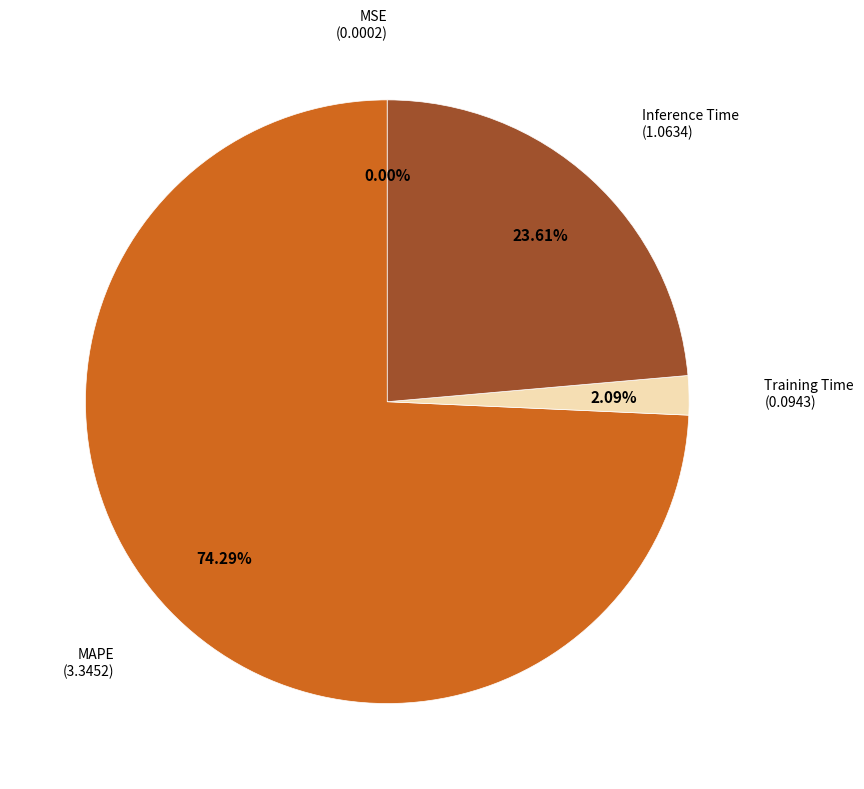

Combined, do Training Time and MAPE account for over 50%?

Yes